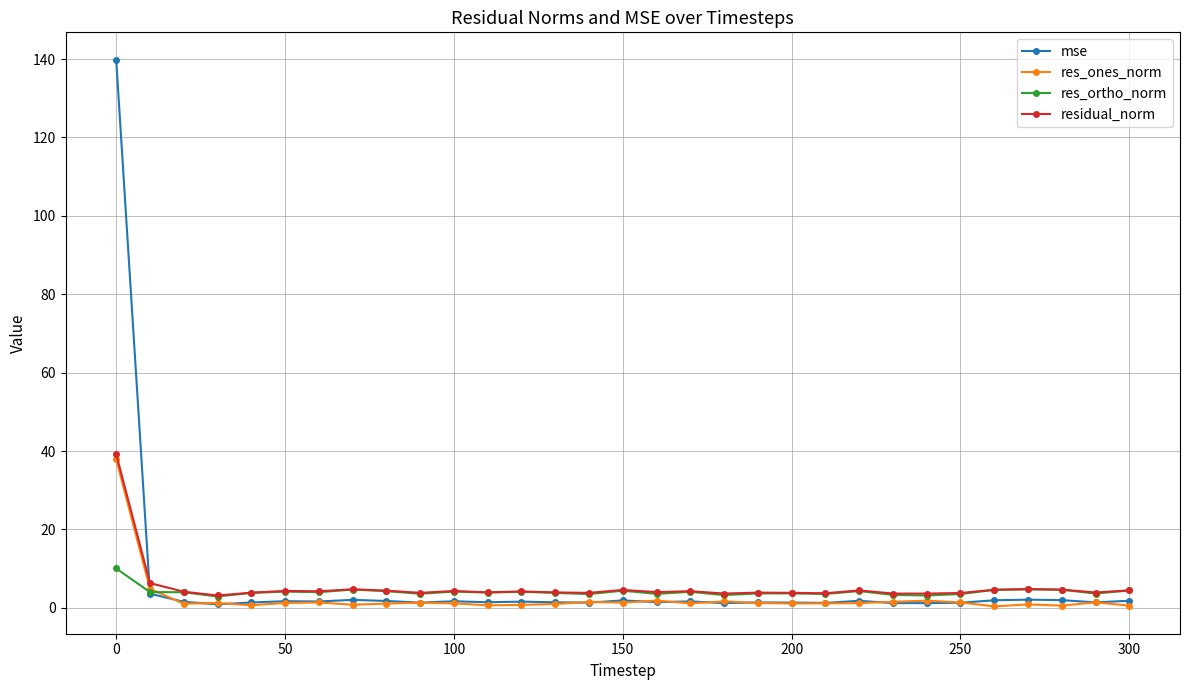

List the series in order of their peak value, highest first.

mse, residual_norm, res_ones_norm, res_ortho_norm